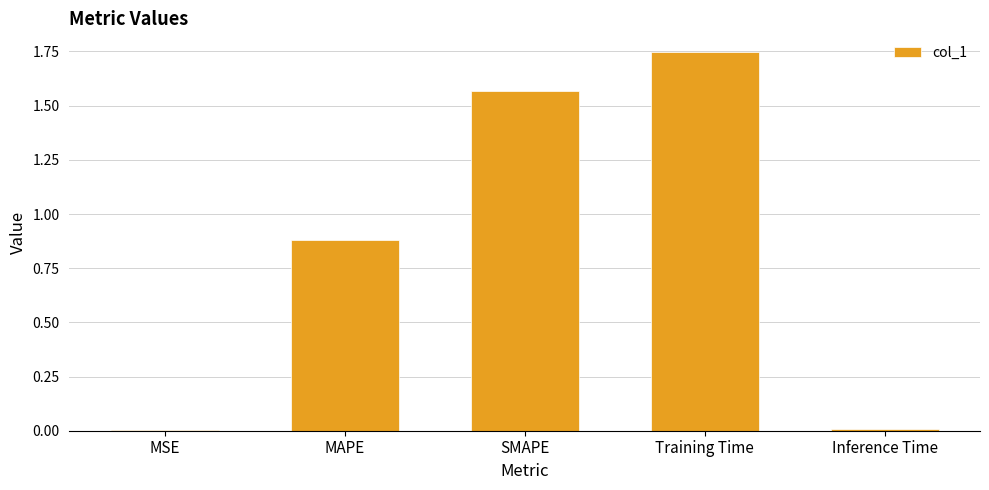

What is the change in value from MAPE to Training Time?

+0.9